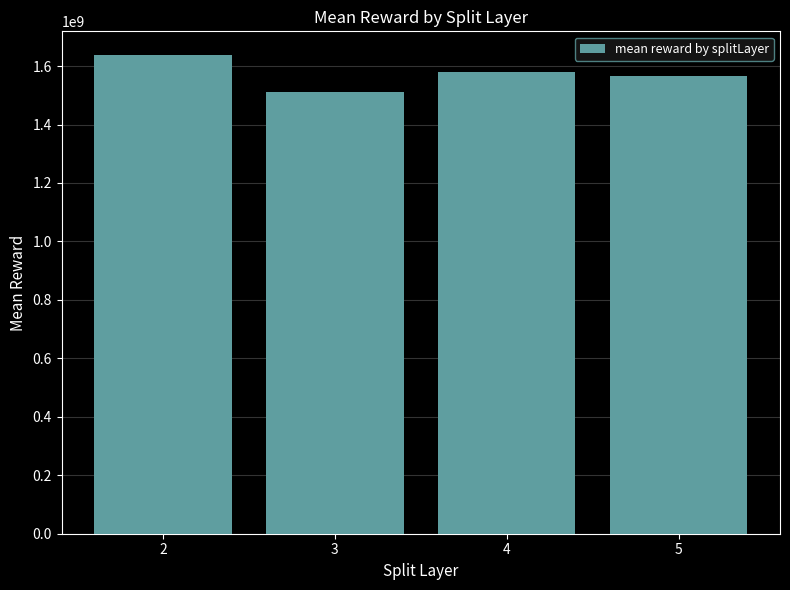

Count the number of values greater than 1578706283.

2